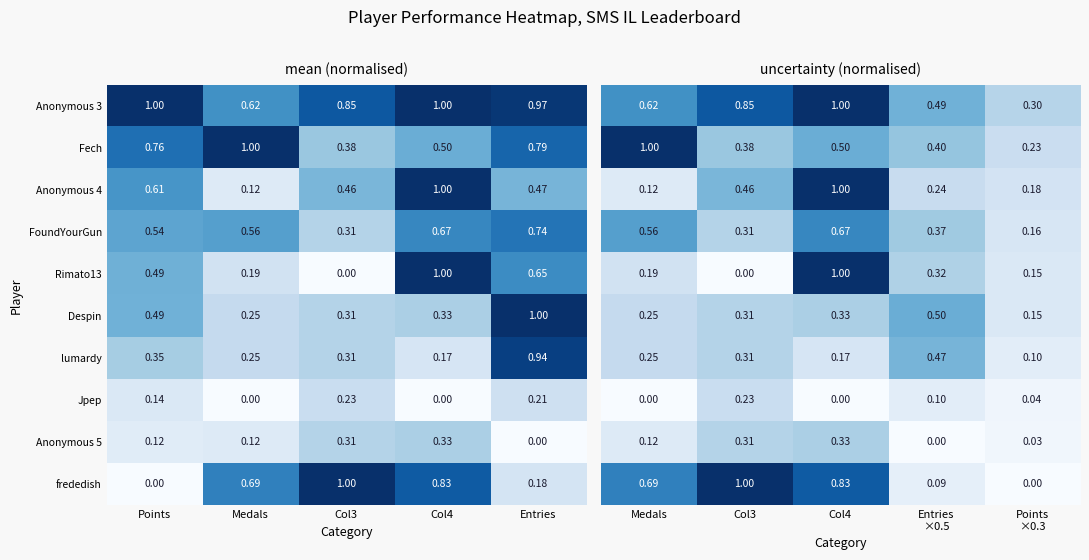

What is the sum of the Rimato13 values at Col3 and Col4?

1.0